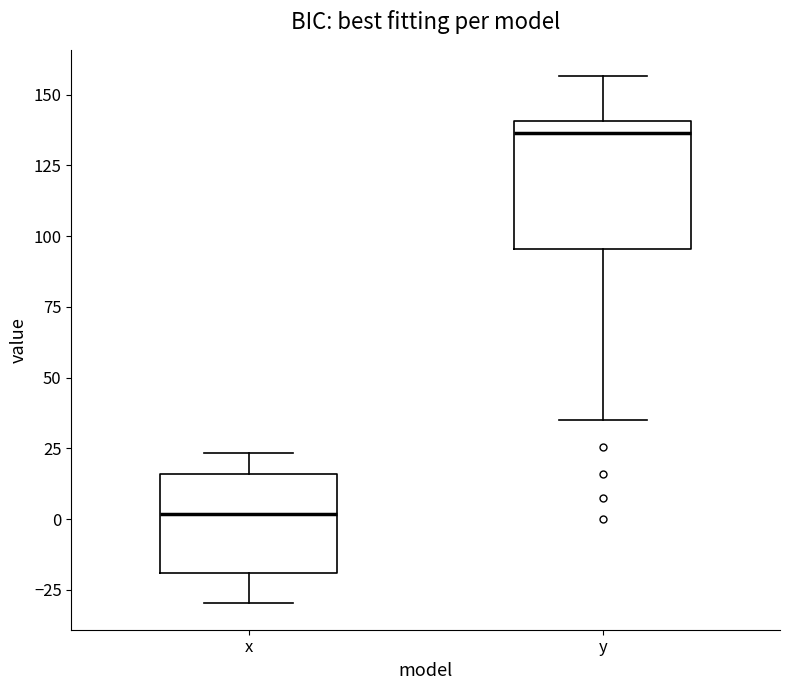

Reading left to right, transcribe this box plot: for each box, give where its median line is, the range the box spans, and where its two whiskers end, as read against the y-axis. The values are not printed on the chart, so give them approximately, as read against the axis.

x: median 0, box -20 to 15, whiskers -30 to 25
y: median 135, box 95 to 140, whiskers 35 to 155